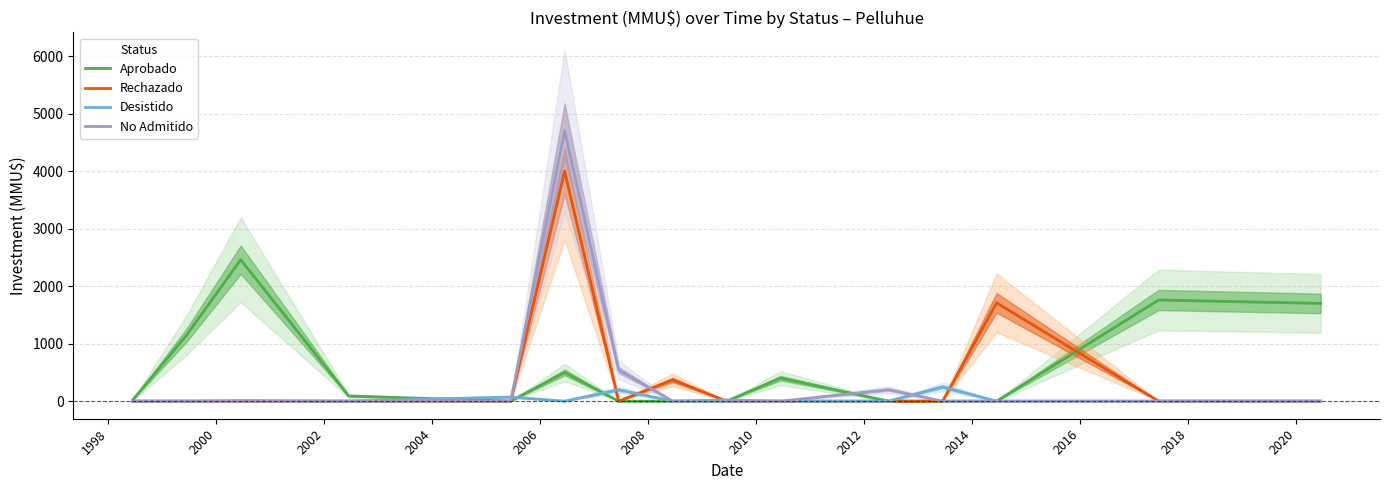

What is the highest value of the Aprobado series?

2460